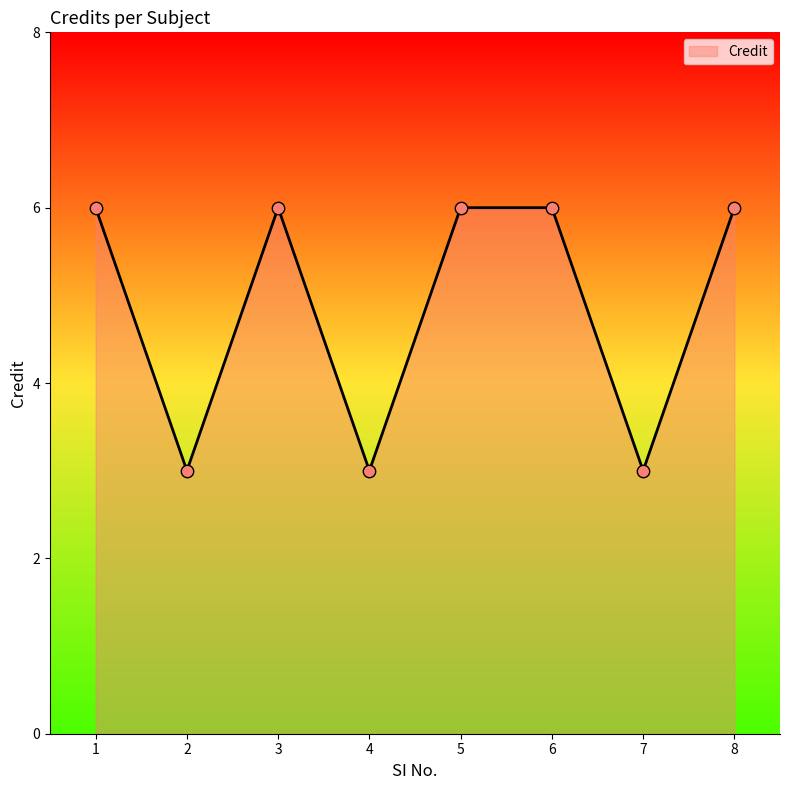

Approximately how many times larger is the value at 6 compared to 7?

2.0